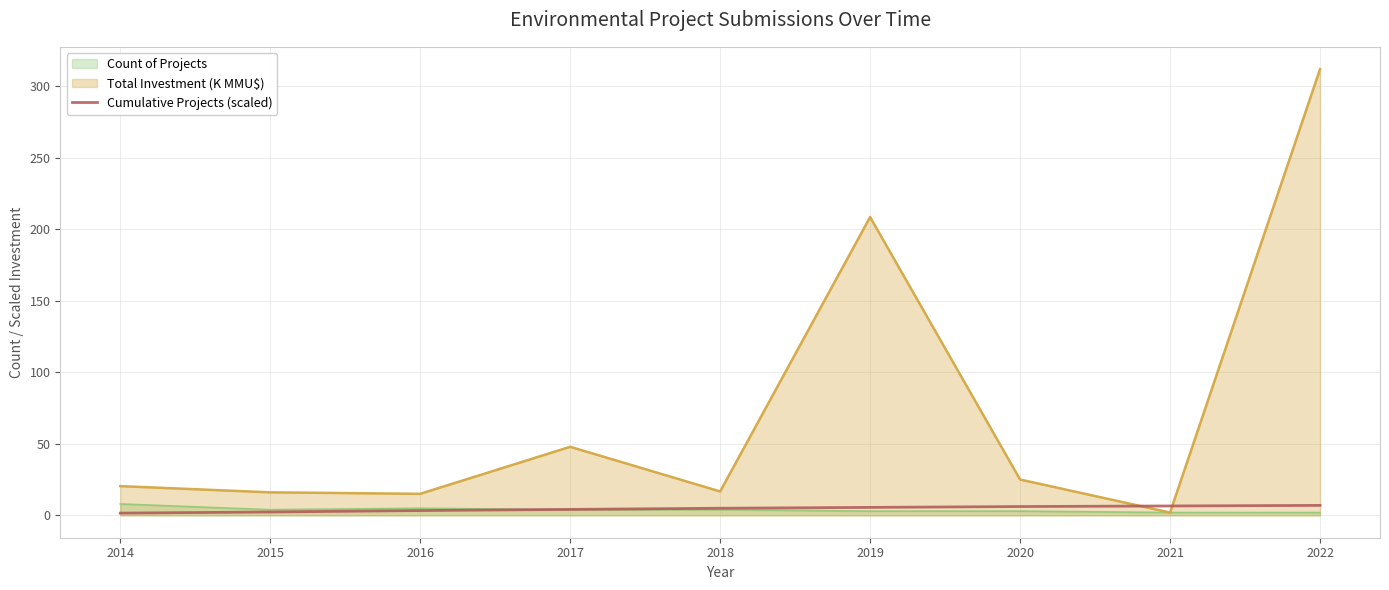

The chart shows a value of 2.4 at 2015. True or false?

True